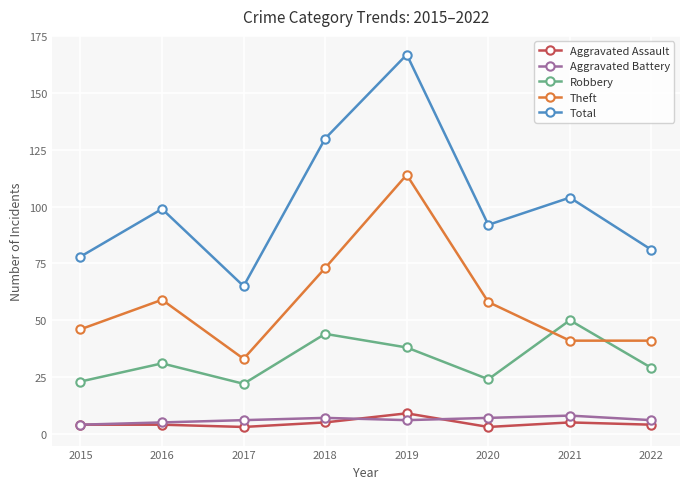

What is the greatest value displayed?

167